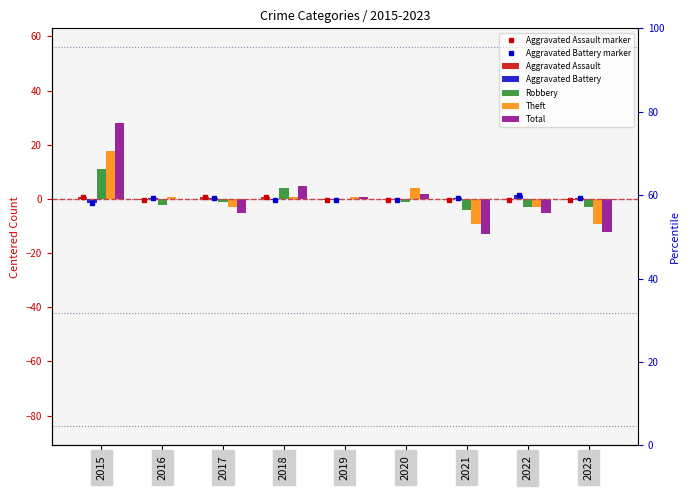

Reading right to left, what are all the values shown in this chart?

Aggravated Assault: -0.3	-0.3	-0.3	-0.3	-0.3	0.7	0.7	-0.3	0.7
Aggravated Battery: 0.4	1.4	0.4	-0.6	-0.6	-0.6	0.4	0.4	-1.6
Robbery: -3.1	-3.1	-4.1	-1.1	-0.1	3.9	-1.1	-2.1	10.9
Theft: -9.1	-3.1	-9.1	3.9	0.9	0.9	-3.1	0.9	17.9
Total: -12.1	-5.1	-13.1	1.9	0.9	4.9	-5.1	-0.1	27.9